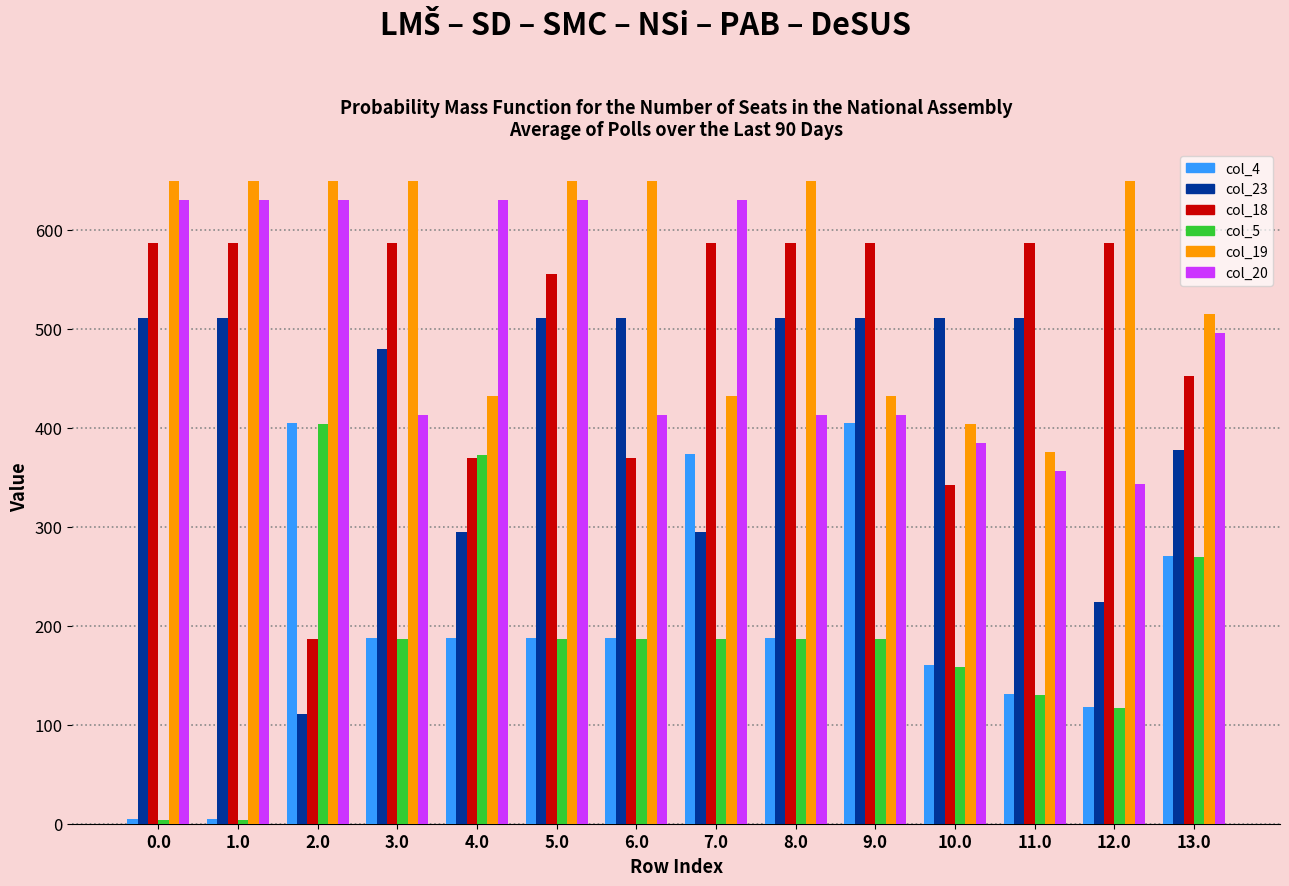

Is it true that col_4 equals 117.9 at 12.0?

True